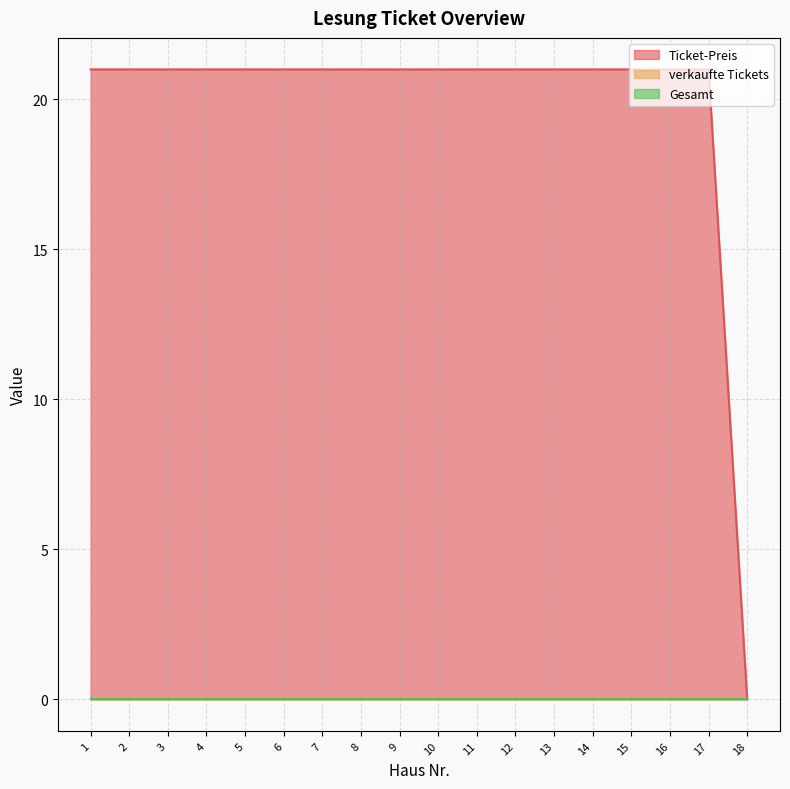

At how many categories does at least one series exceed 19?

17